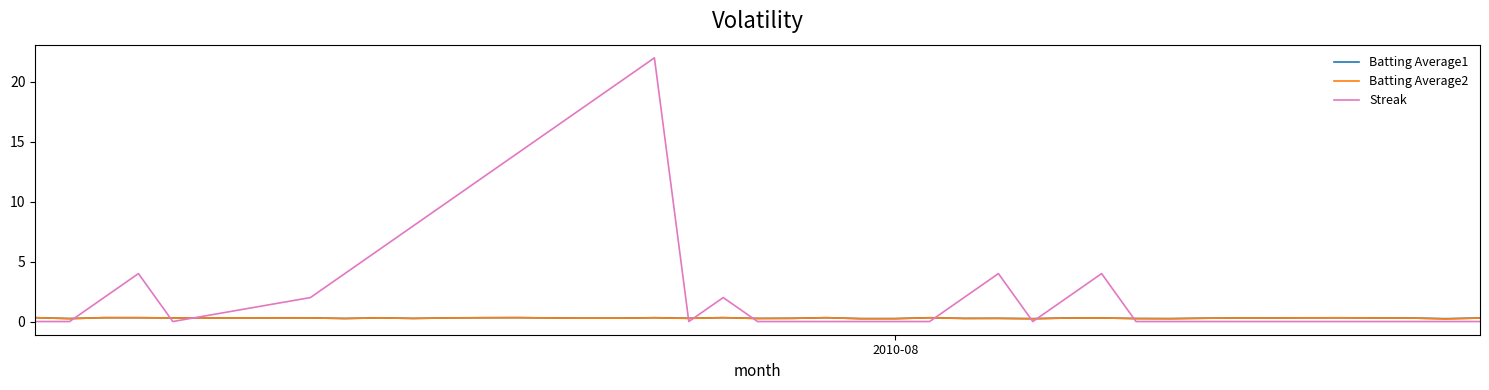

Which series has the largest range (max minus min)?

Streak